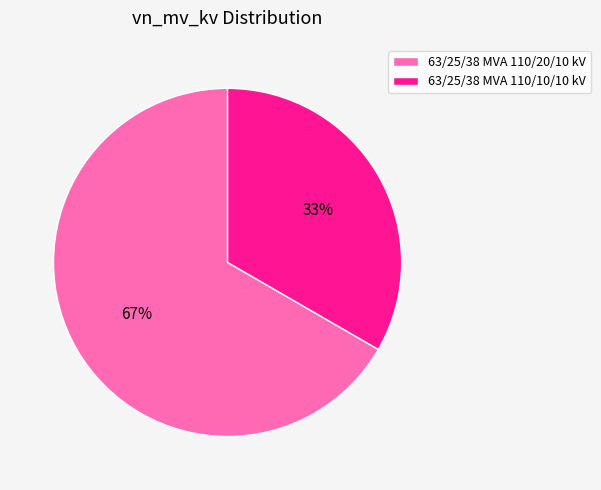

To the nearest percent, what percentage of the pie is 63/25/38 MVA 110/10/10 kV?

33%